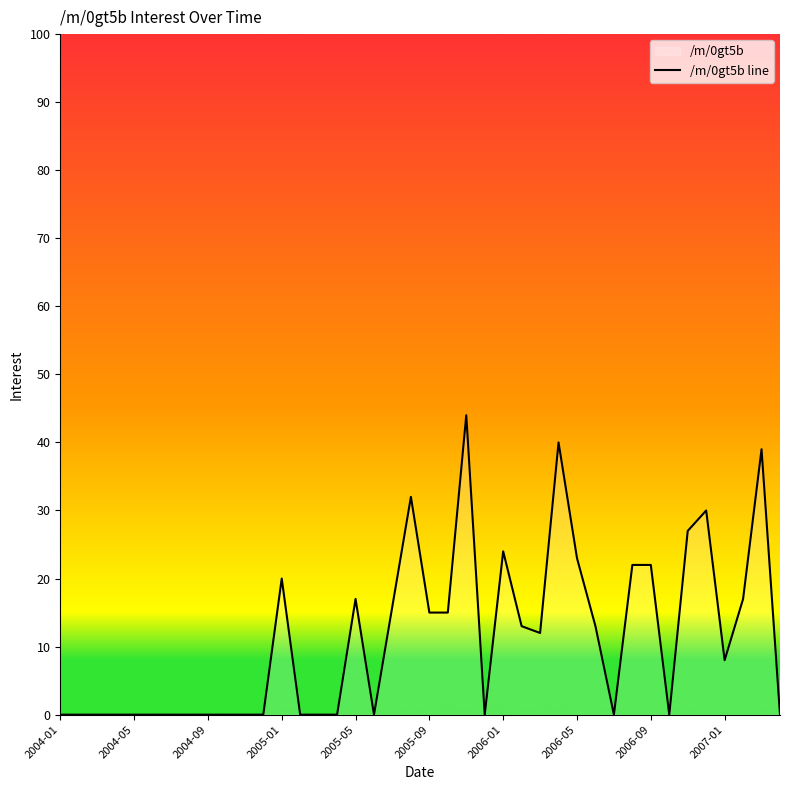

The value at 2005-05 is 29. True or false?

False